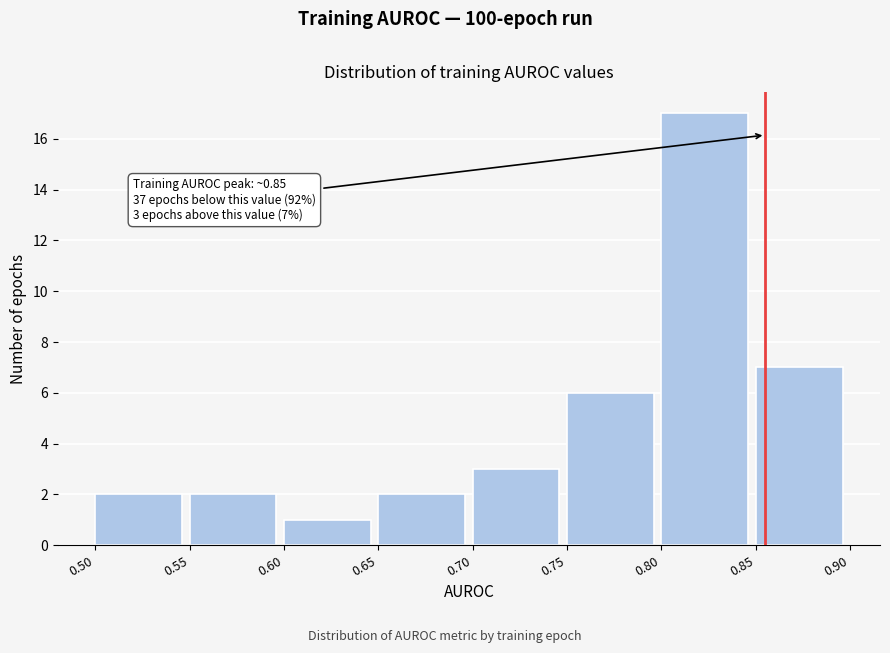

Which range on the x-axis has the tallest bar?

0.80 to 0.85